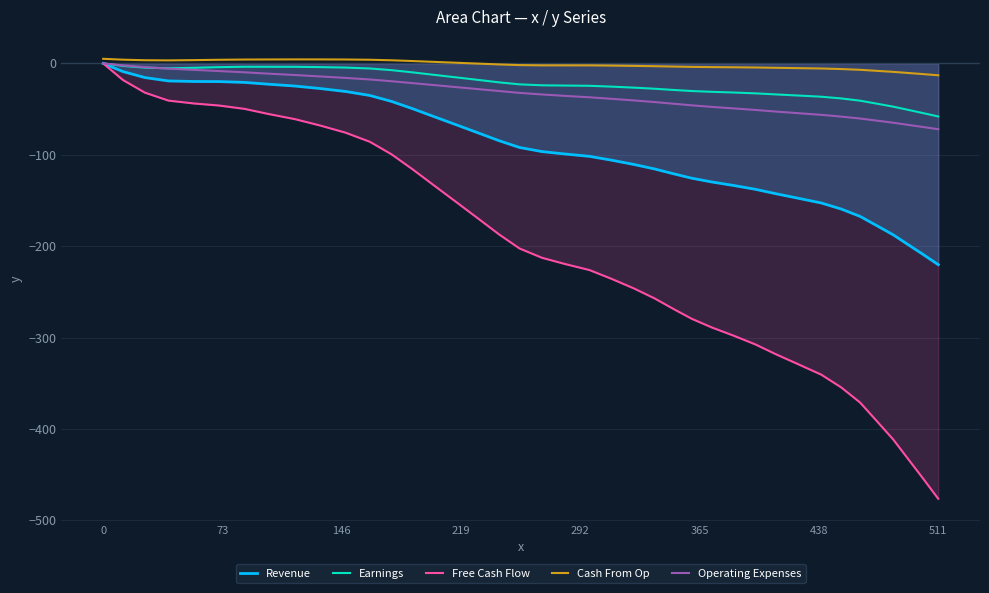

What is the minimum value shown in the chart?

-476.4